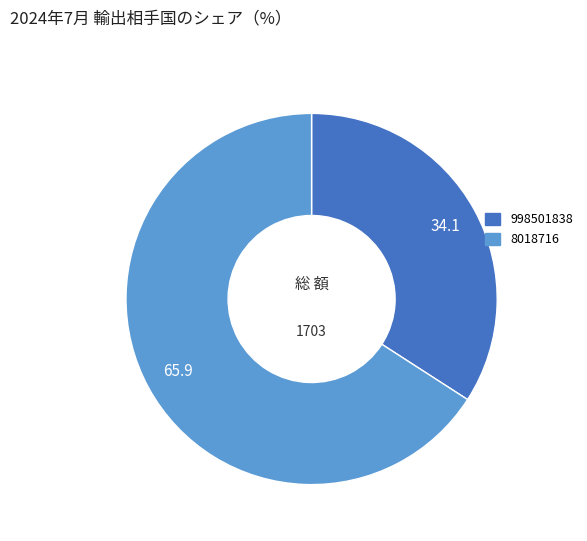

Which has a higher value, 8018716 or 998501838?

8018716